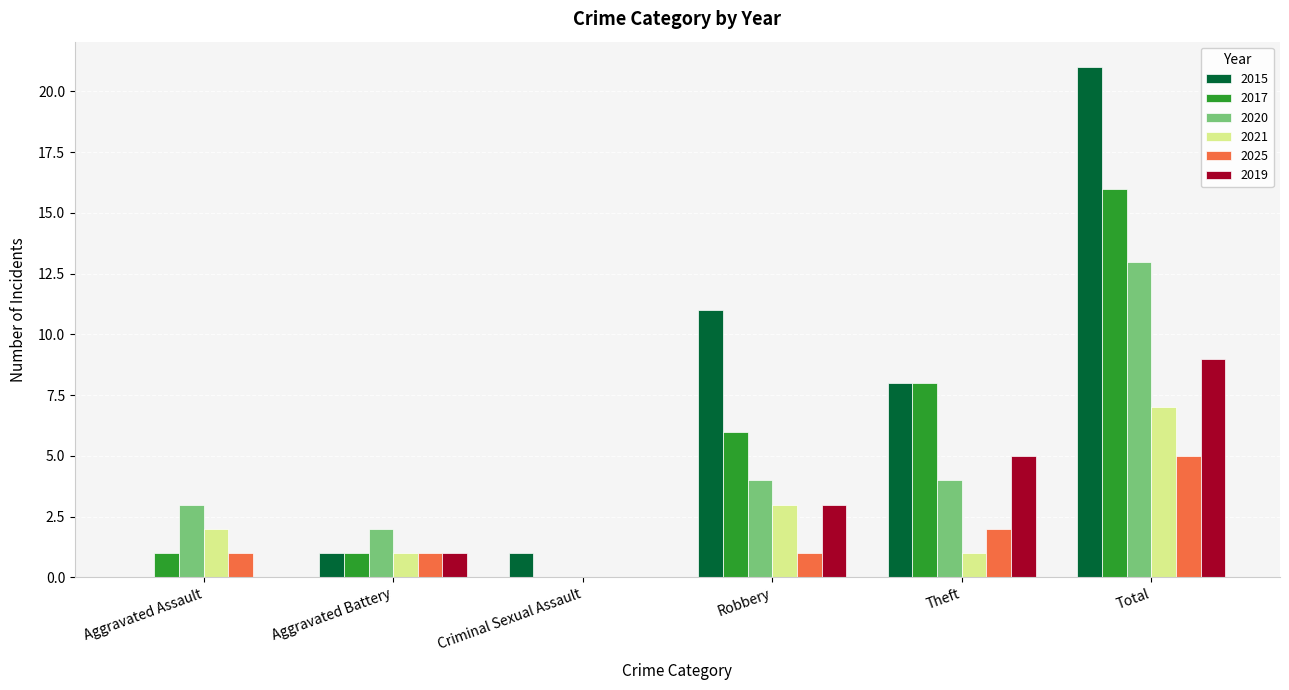

What is the sum of all 2017 values?

32